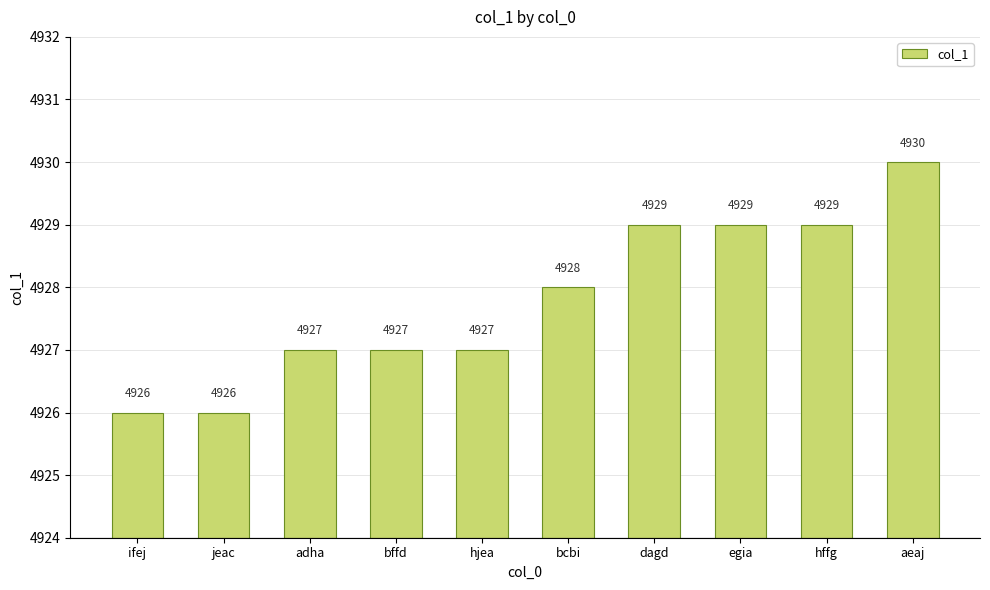

How many categories are shown in the chart?

10